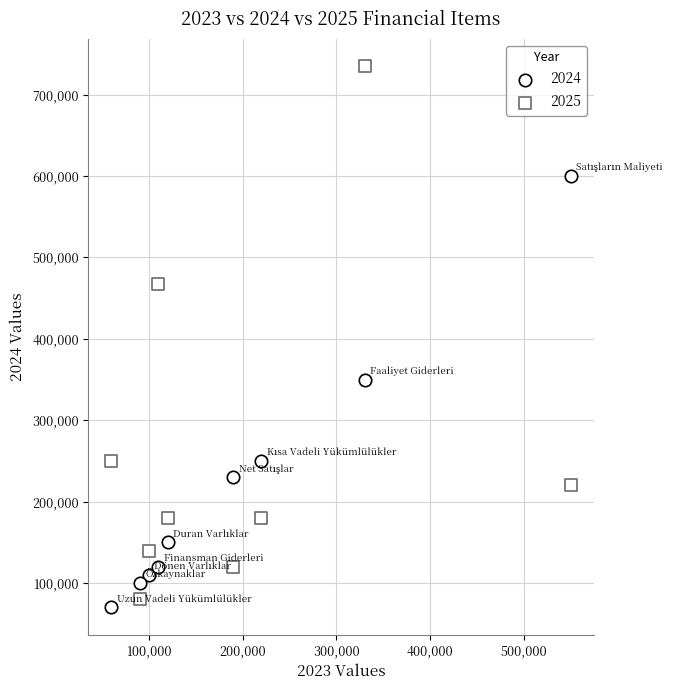

How many data points are displayed?

18